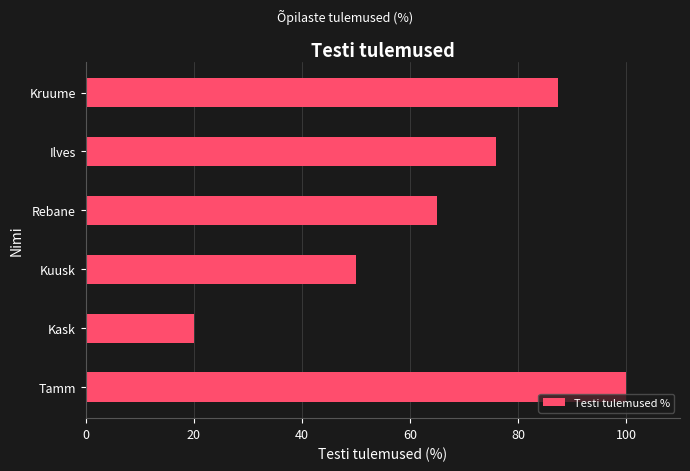

What is the average value?

66.4